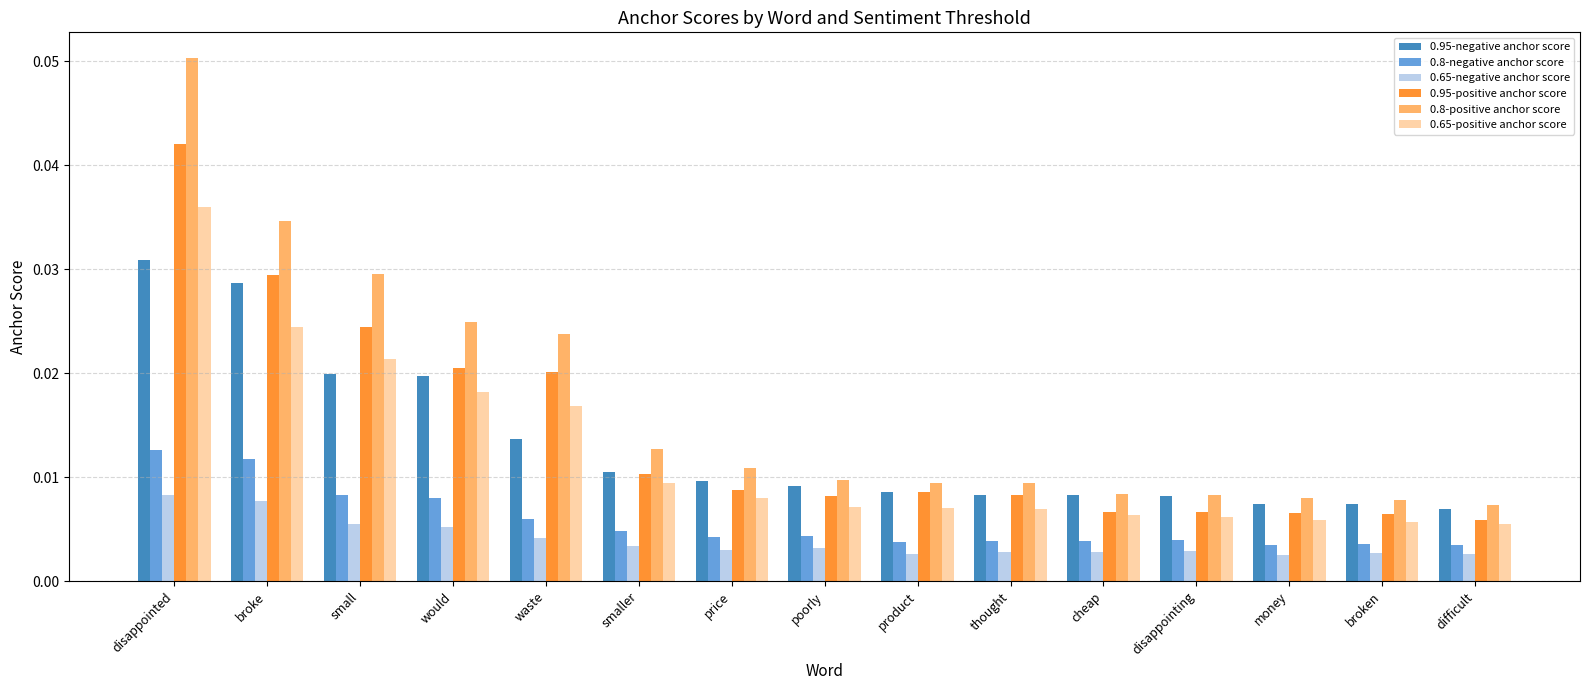

Count the 0.8-positive anchor score values in the range 0 to 1.

15